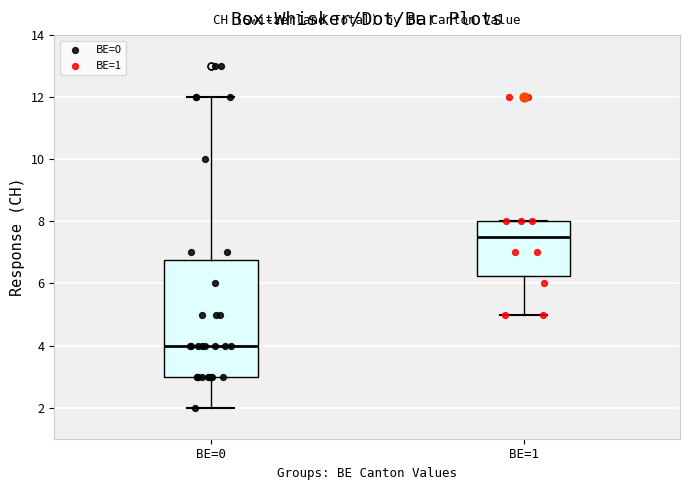

Where is the upper edge of the box for BE=1 on the y-axis? The values are not printed on the chart, so give them approximately, as read against the axis.

8.0